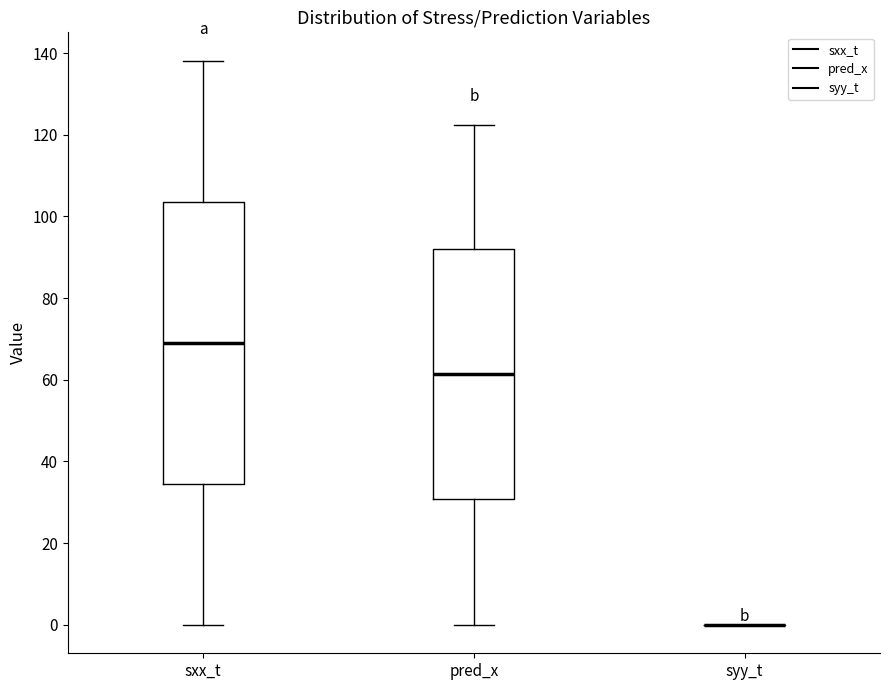

Reading left to right, transcribe this box plot: for each box, give where its median line is, the range the box spans, and where its two whiskers end, as read against the y-axis. The values are not printed on the chart, so give them approximately, as read against the axis.

sxx_t: median 70, box 34 to 104, whiskers 0 to 138
pred_x: median 62, box 30 to 92, whiskers 0 to 122
syy_t: box collapsed to a line at 0, whiskers 0 to 0